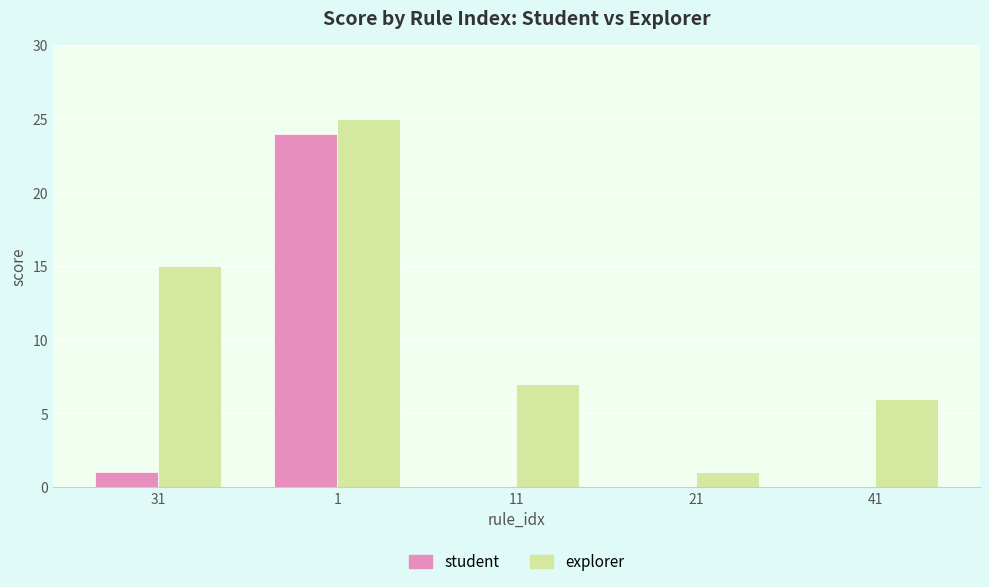

How many groups of bars are there?

5